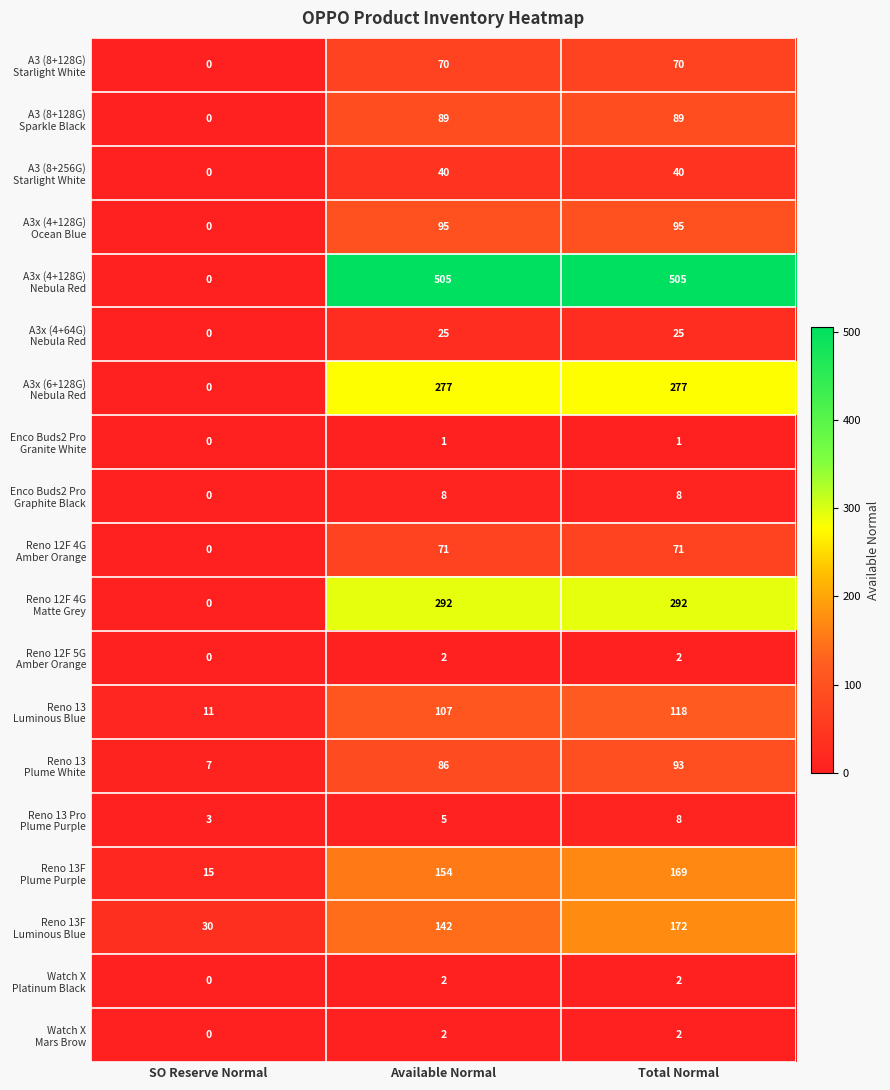

What is the spread (max minus min) of values at Available Normal?

504